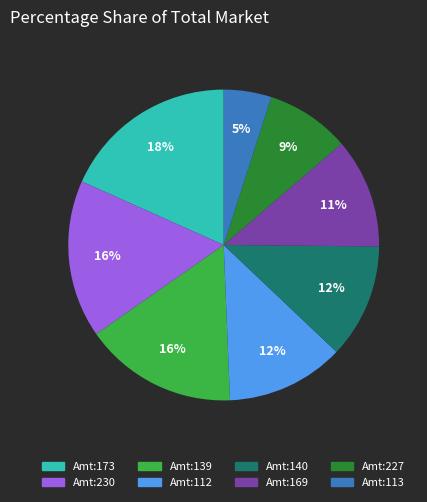

Is there any slice that represents more than half of the pie?

No